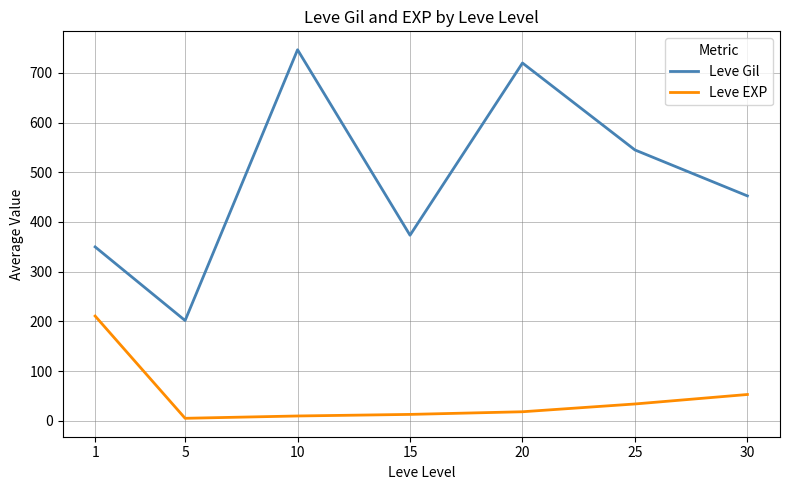

How many series are shown in this chart?

2